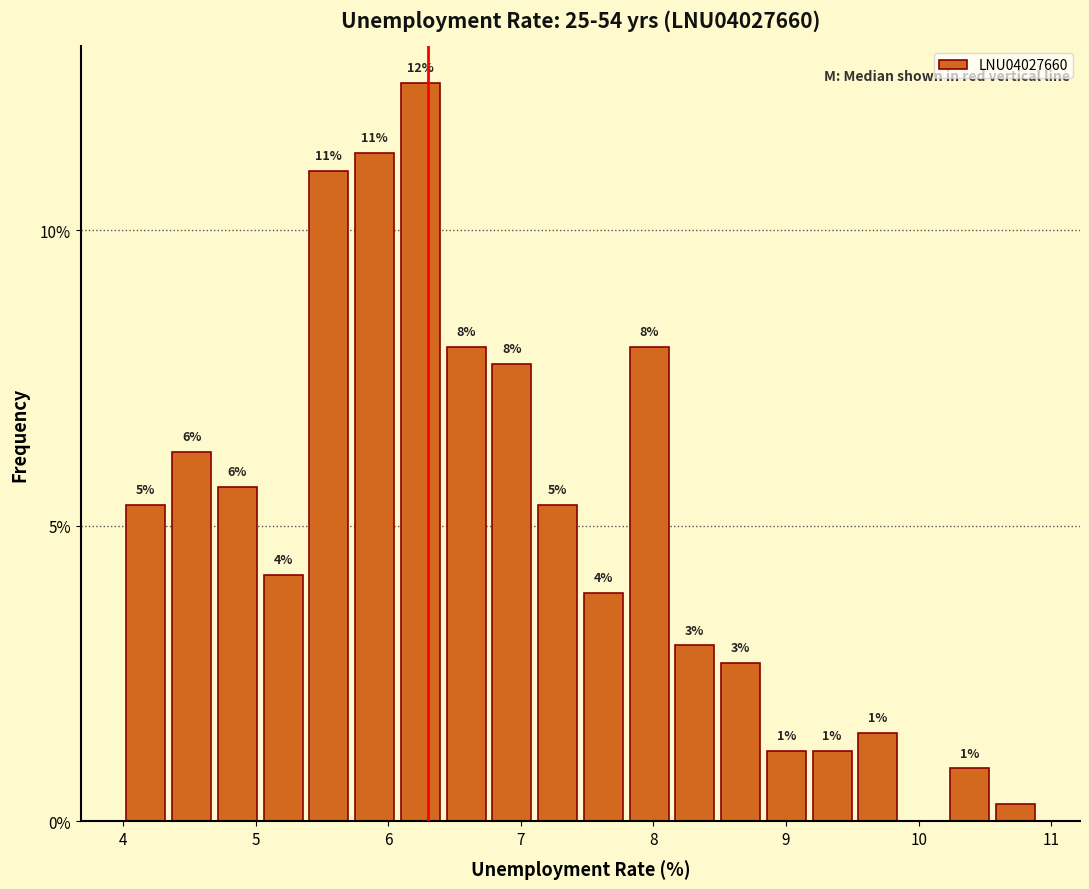

Around what value on the x-axis is the tallest bar? Give the approximate position of its centre, as read against the axis.

6.2